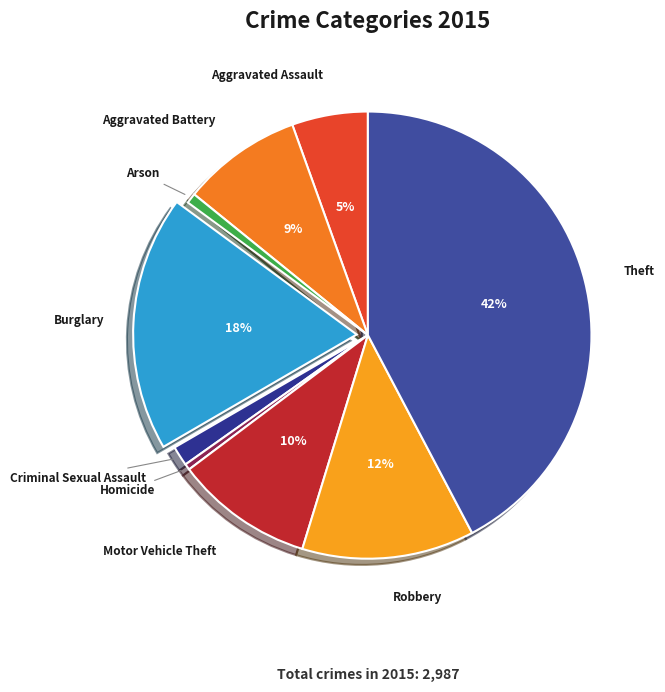

Approximately how many times larger is the value at Aggravated Assault compared to Robbery?

0.4